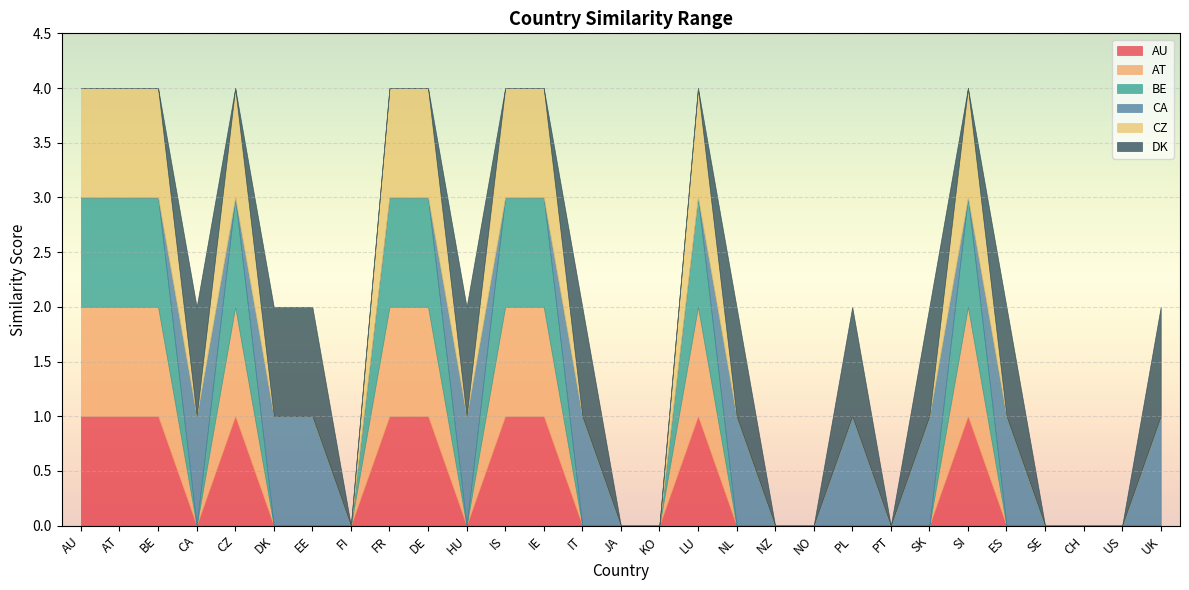

Reading left to right, list all the values displayed in this chart.

AU: 1	1	1	0	1	0	0	0	1	1	0	1	1	0	0	0	1	0	0	0	0	0	0	1	0	0	0	0	0
AT: 1	1	1	0	1	0	0	0	1	1	0	1	1	0	0	0	1	0	0	0	0	0	0	1	0	0	0	0	0
BE: 1	1	1	0	1	0	0	0	1	1	0	1	1	0	0	0	1	0	0	0	0	0	0	1	0	0	0	0	0
CA: 0	0	0	1	0	1	1	0	0	0	1	0	0	1	0	0	0	1	0	0	1	0	1	0	1	0	0	0	1
CZ: 1	1	1	0	1	0	0	0	1	1	0	1	1	0	0	0	1	0	0	0	0	0	0	1	0	0	0	0	0
DK: 0	0	0	1	0	1	1	0	0	0	1	0	0	1	0	0	0	1	0	0	1	0	1	0	1	0	0	0	1